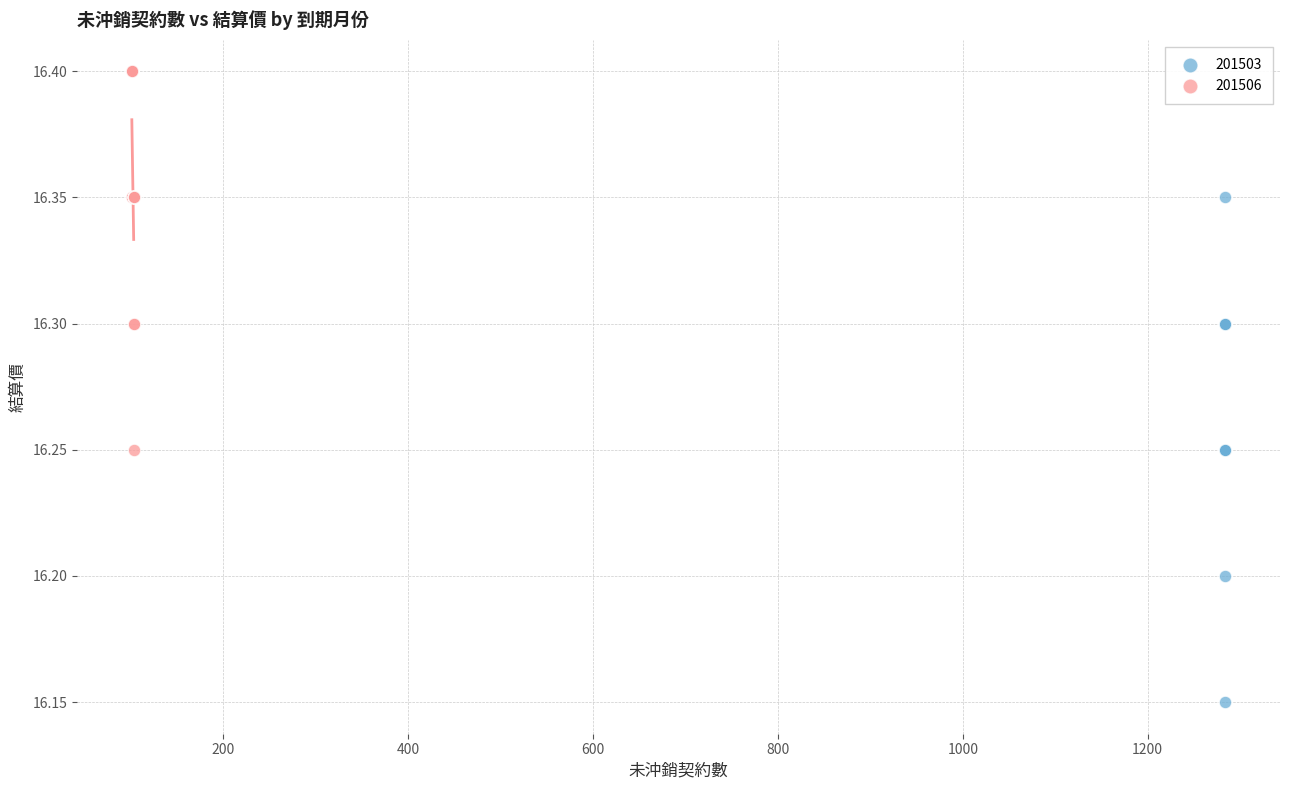

Which series reaches the maximum Y coordinate?

201506